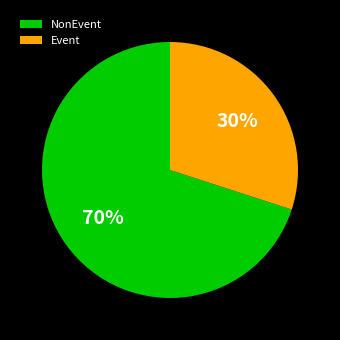

How many slices are in this pie chart?

2